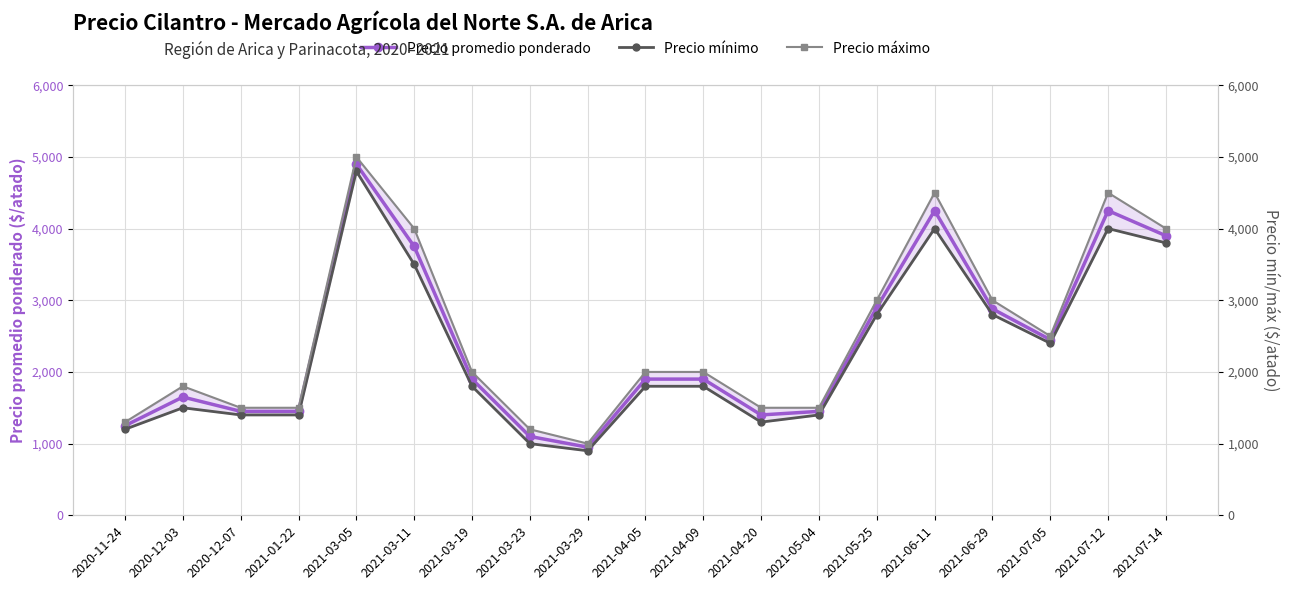

Is this an area chart (filled region under the line)?

No